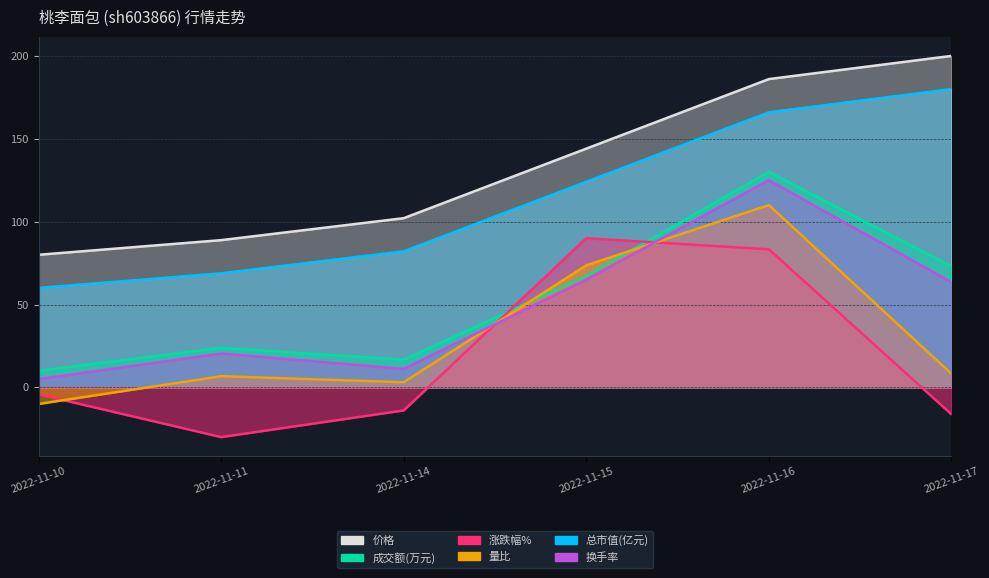

What are all the series names shown in the legend?

价格, 成交额(万元), 涨跌幅%, 量比, 总市值(亿元), 换手率